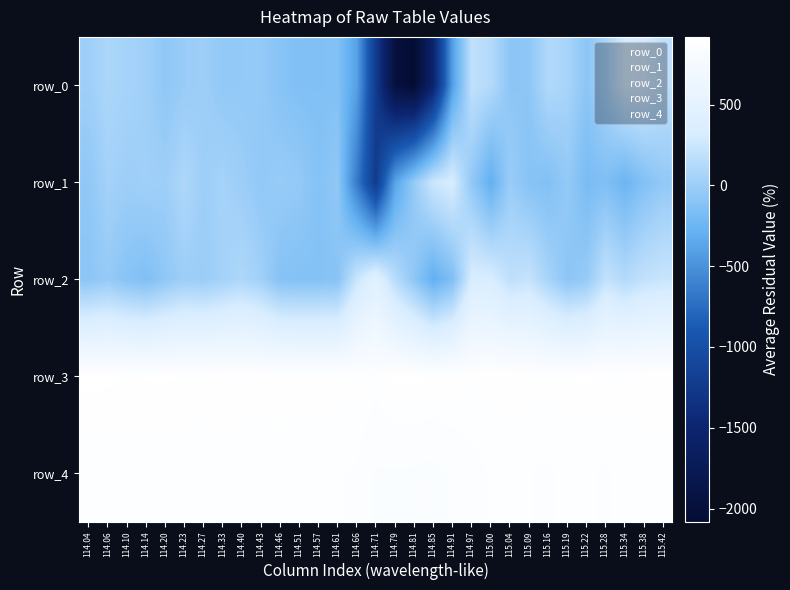

What is the sum of all row_1 values?

-3214